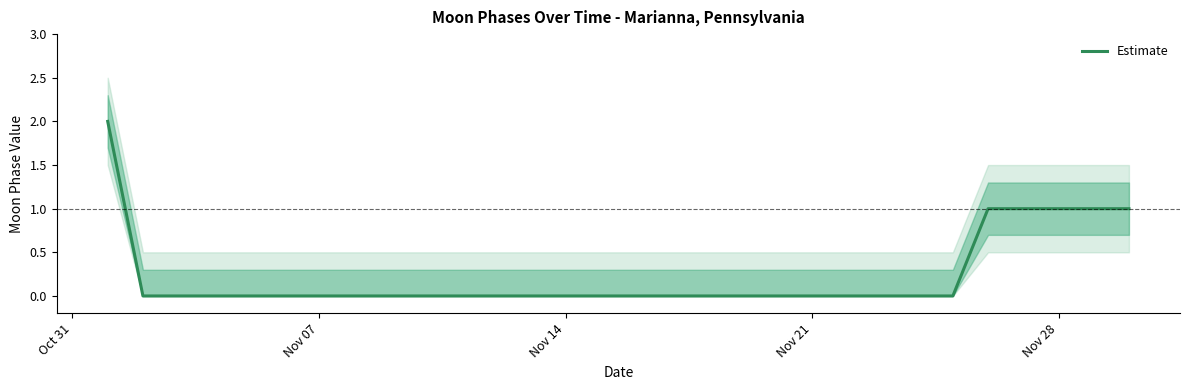

True or false: there are more than 0 points higher than both neighbors.

False